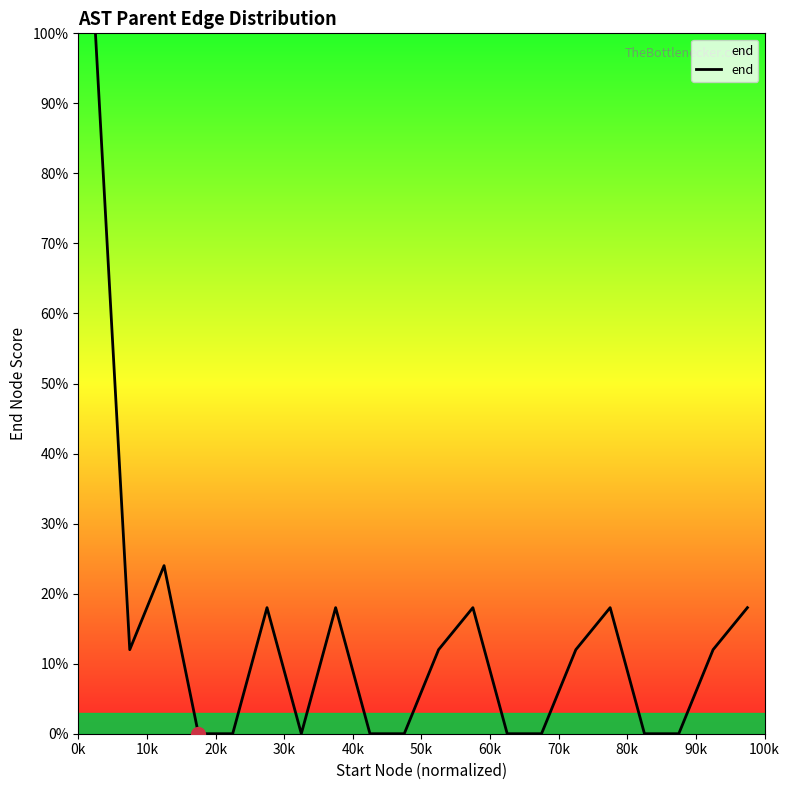

What is the difference between the maximum and minimum values?

100